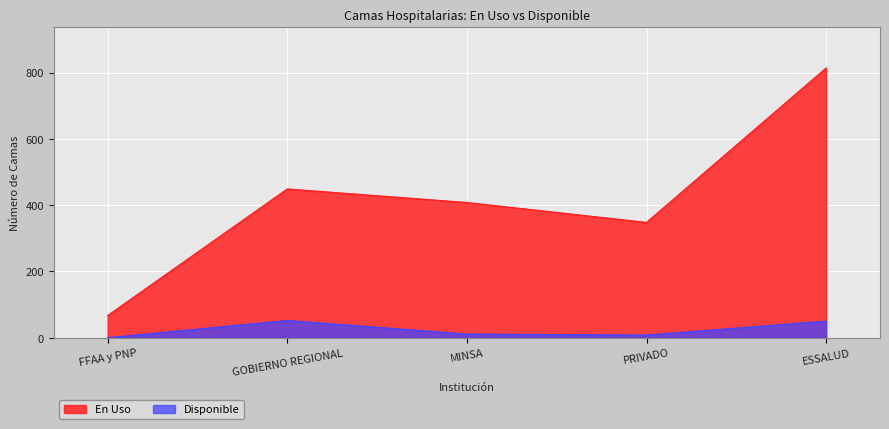

True or false: En Uso has a value of 388 at ESSALUD.

False